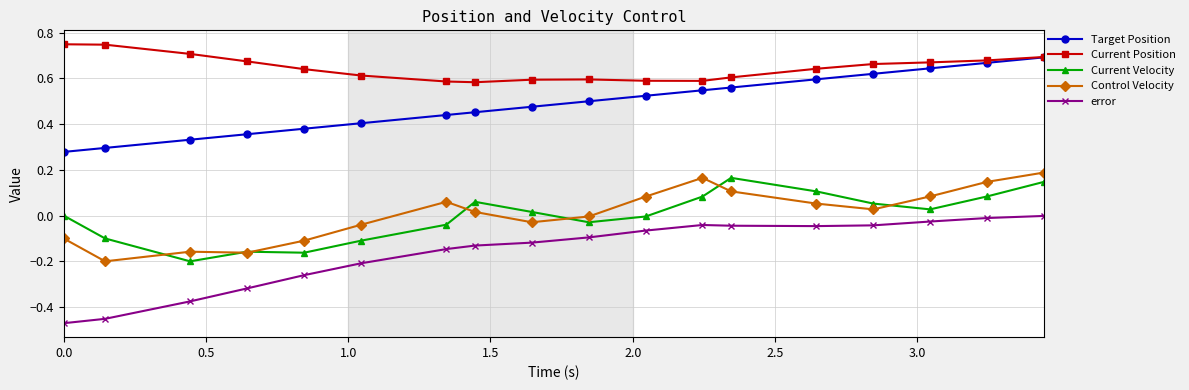

Which series has the widest spread of values?

error